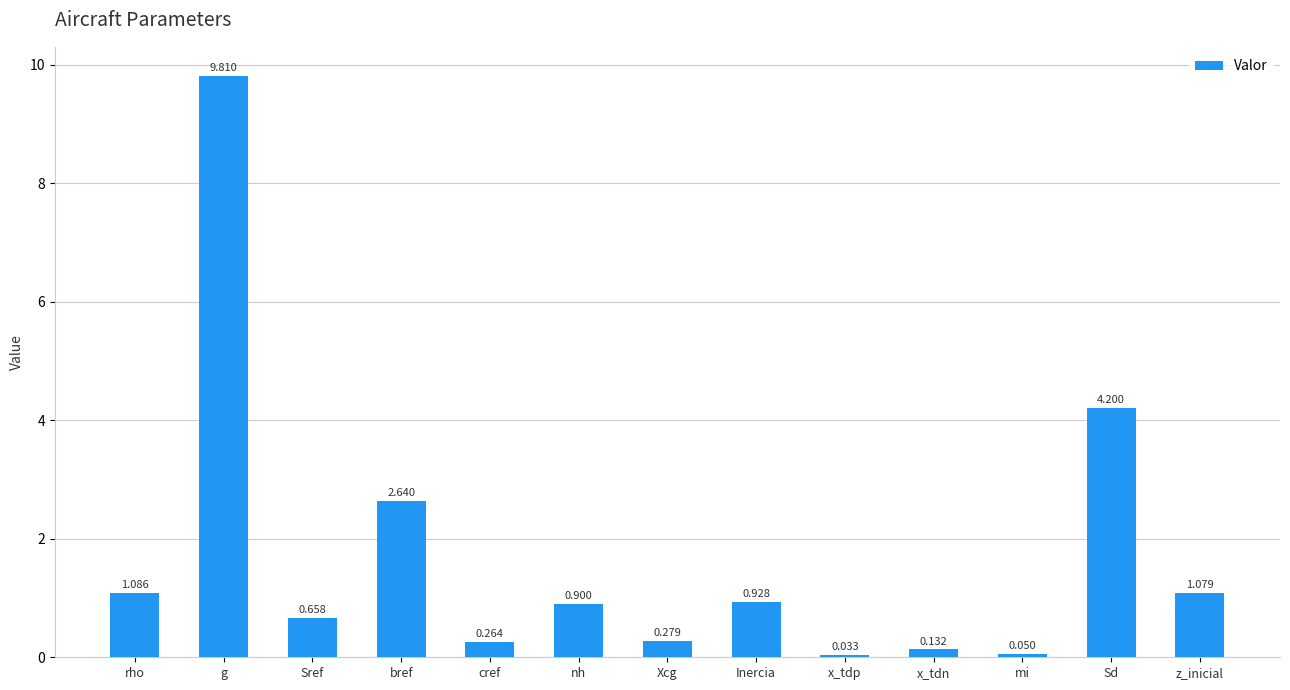

Which has a higher value, x_tdn or bref?

bref